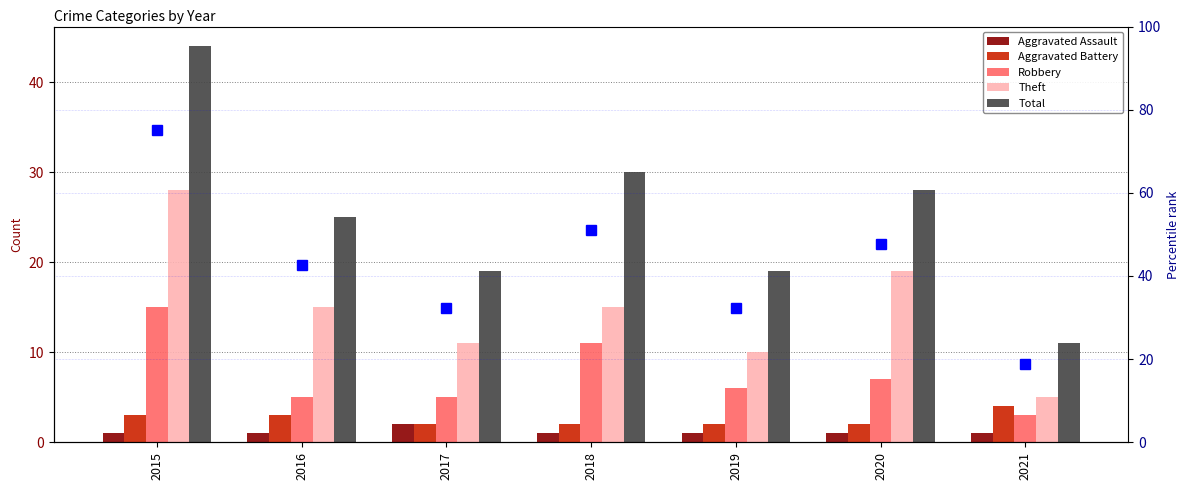

How many data points does each series have?

7